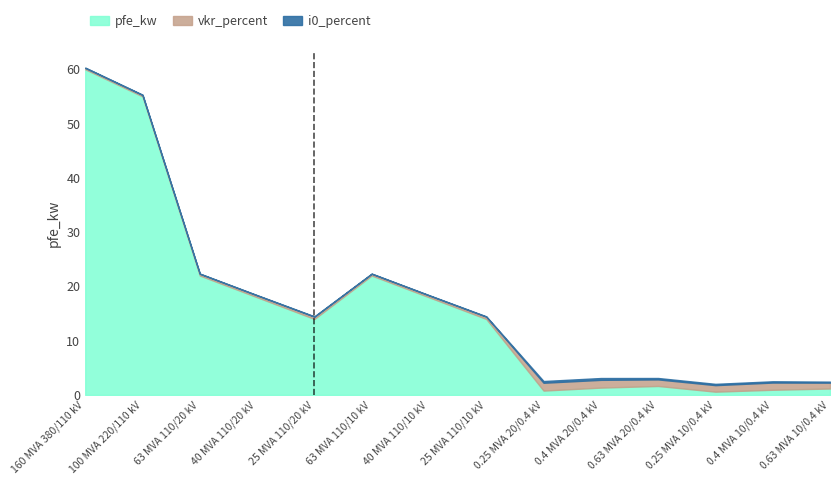

Where is pfe_kw nearest to the value 30?

63 MVA 110/20 kV